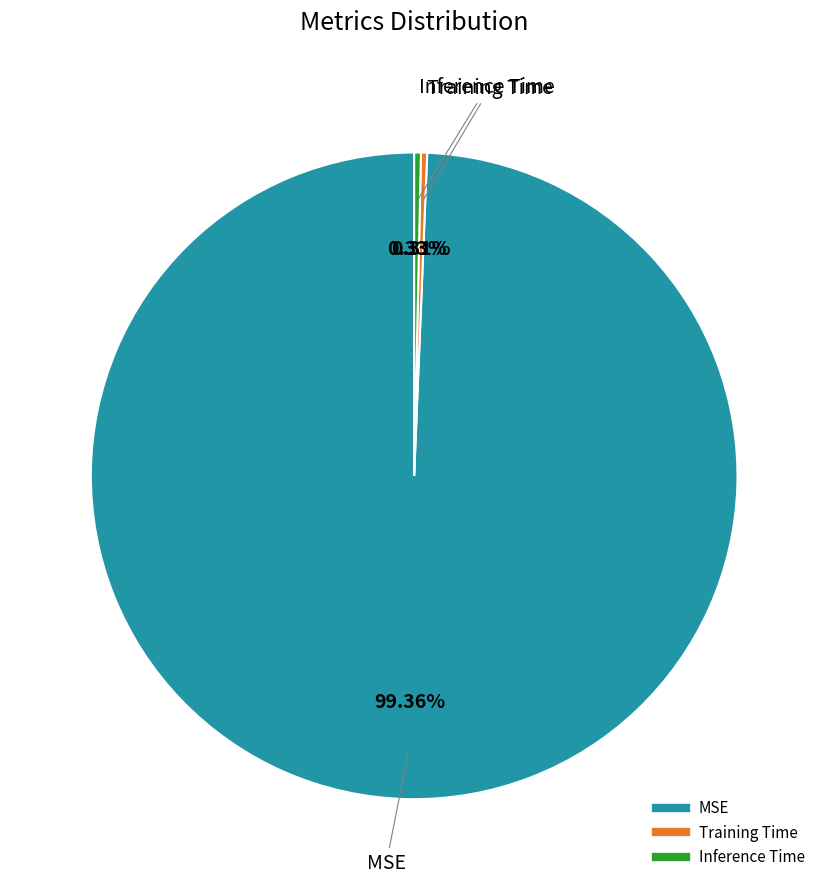

Which slice is the largest?

MSE